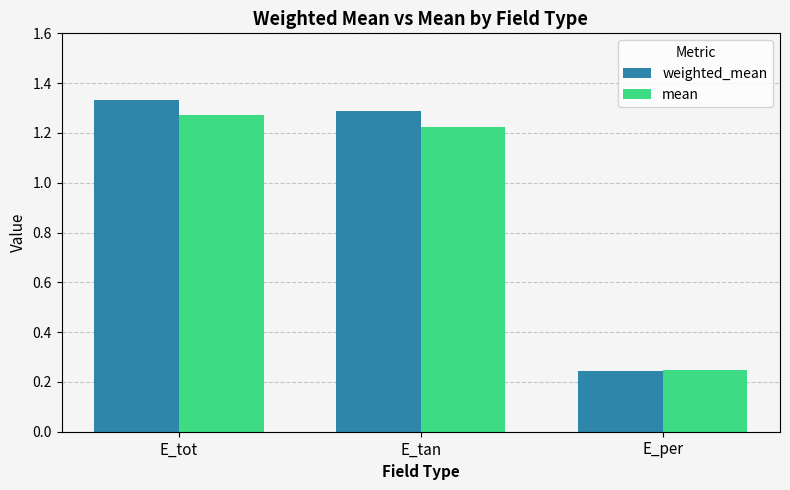

At how many categories does at least one series exceed 0?

3